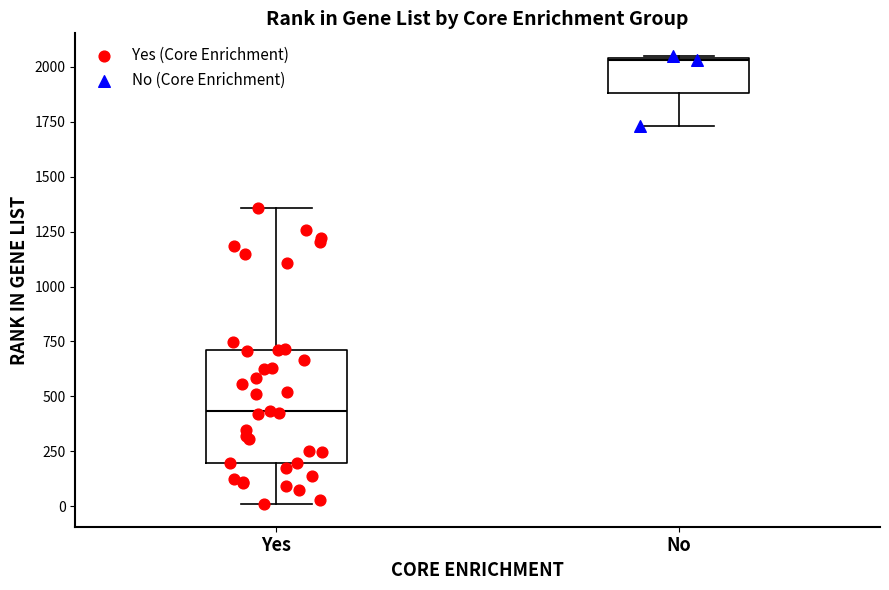

Which box's median line is the lowest?

Yes